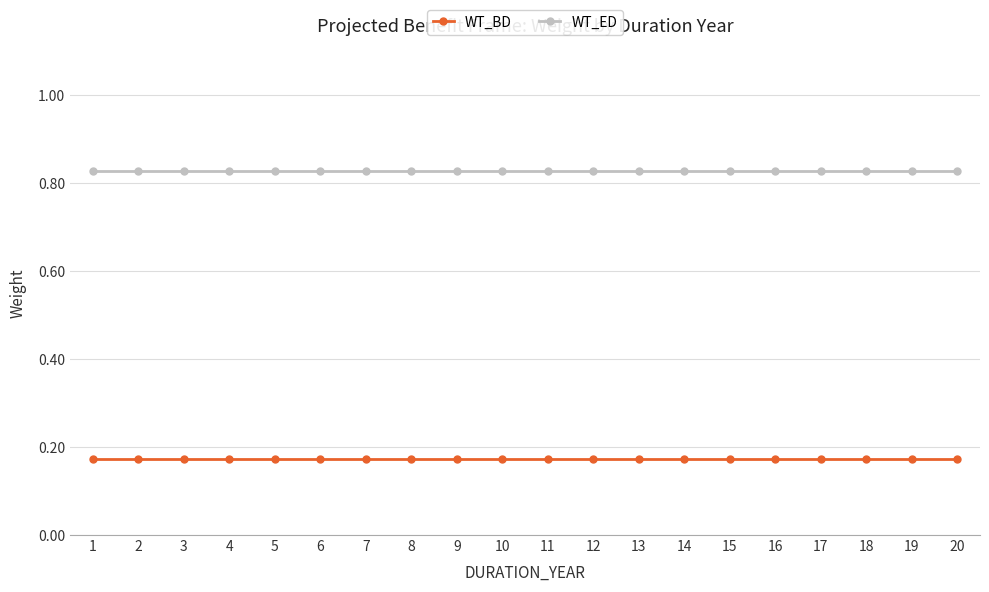

Which series has the largest total across all categories?

WT_ED